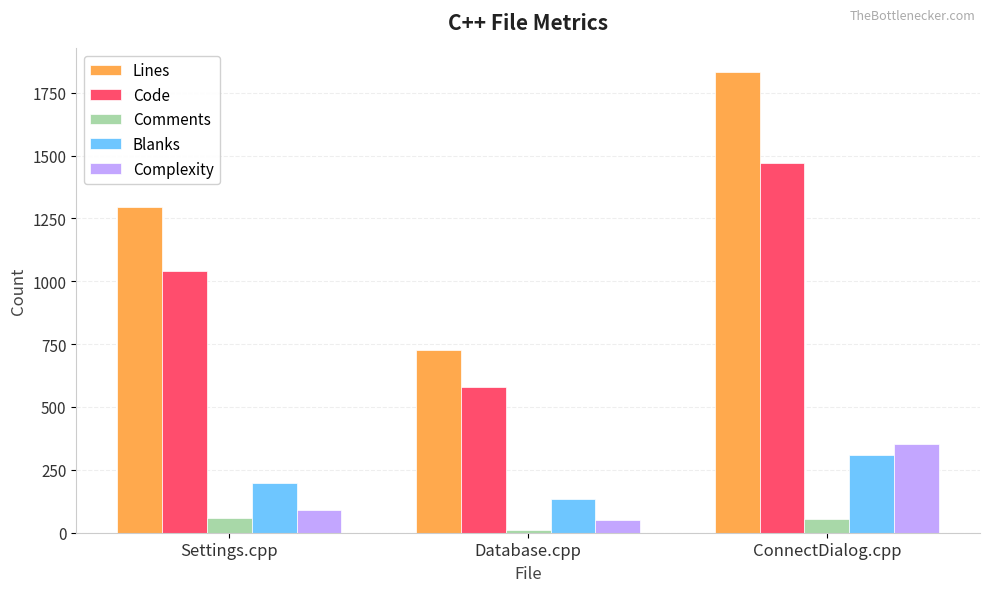

Which category has the lowest value across all series?

Database.cpp